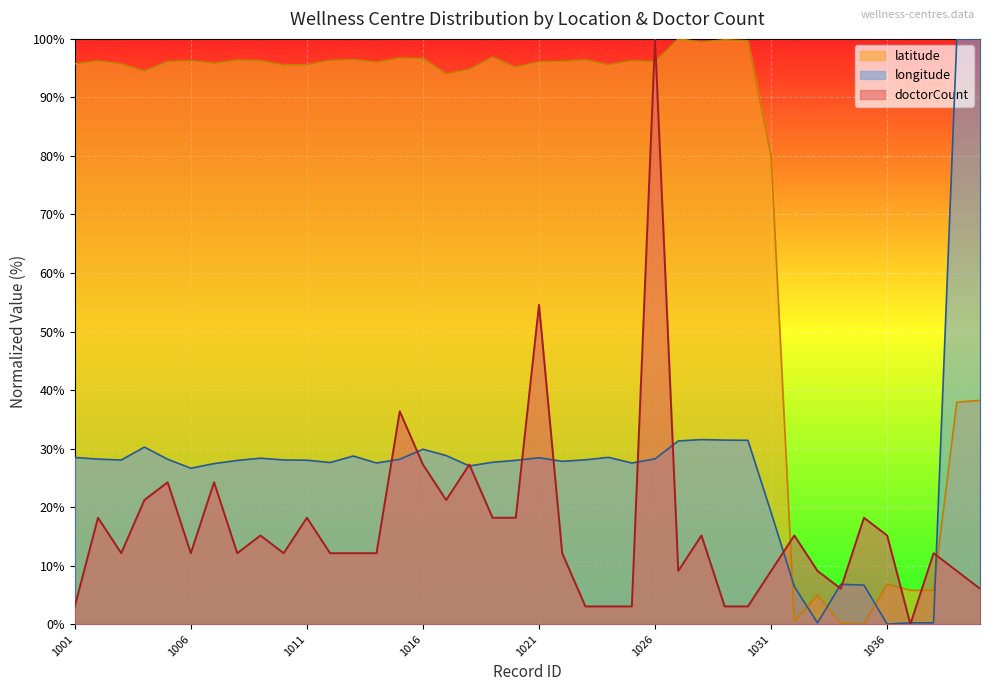

What is the sum of the doctorCount values at 1026 and 1025?

103.0